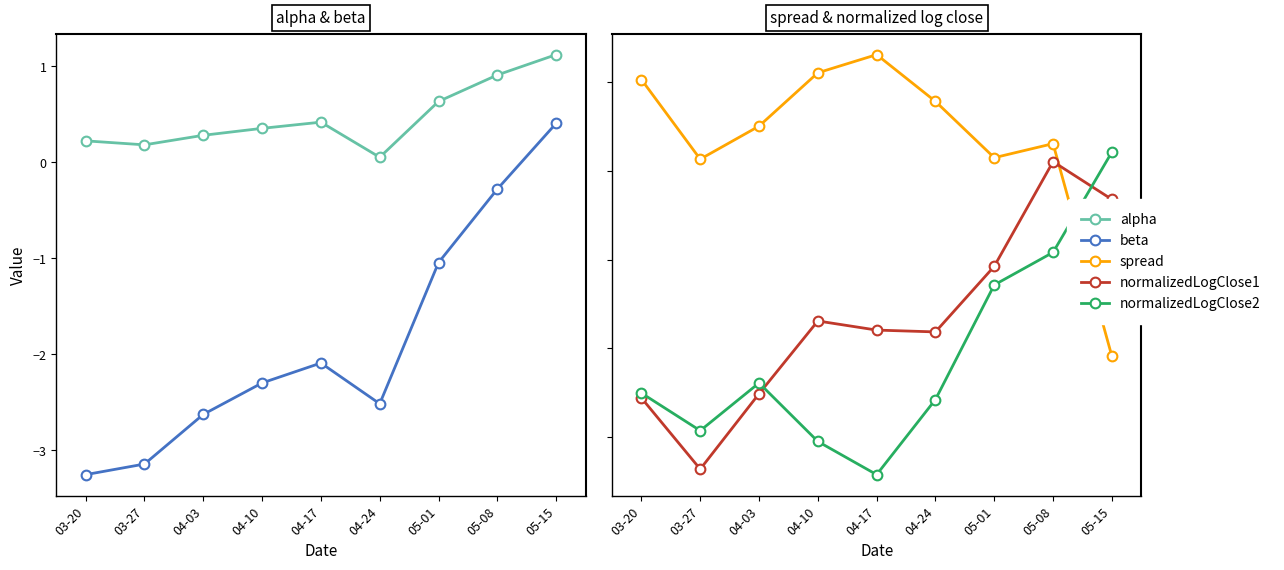

The value of normalizedLogClose2 at 04-10 is -3.2. True or false?

False